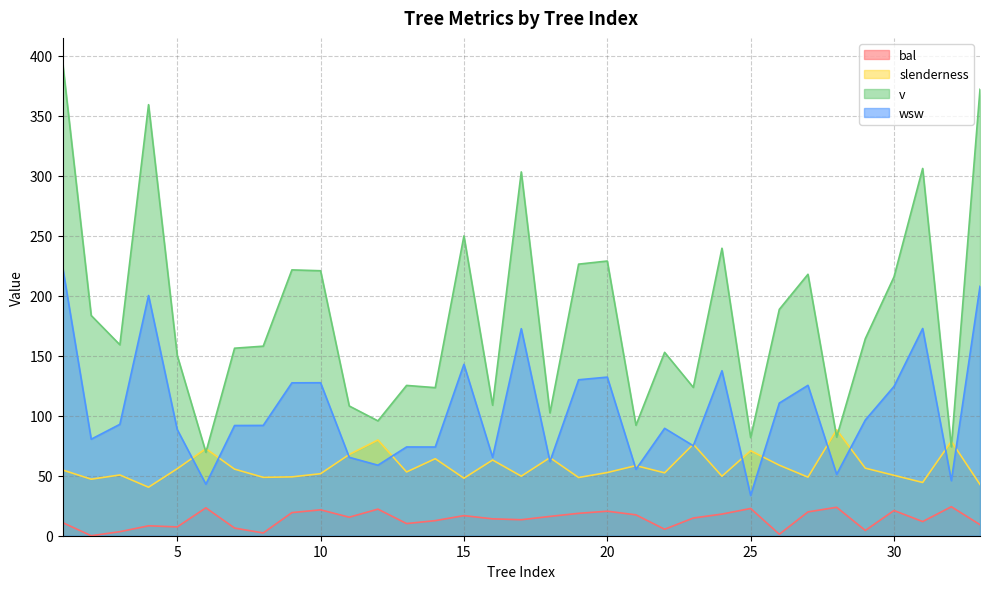

Reading left to right, transcribe all the data shown in this chart.

bal: 1=11.0	2=0.0	3=3.4	4=8.3	5=7.3	6=23.2	7=6.4	8=2.3	9=19.3	10=21.6	11=15.4	12=22.1	13=10.1	14=12.6	15=16.7	16=14.1	17=13.3	18=16.1	19=18.7	20=20.4	21=17.4	22=5.4	23=14.8	24=18.0	25=22.7	26=1.2	27=19.9	28=23.7	29=4.4	30=21.0	31=11.8	32=24.2	33=9.2
slenderness: 1=54.8	2=47.1	3=50.6	4=40.4	5=55.8	6=72.5	7=55.5	8=48.7	9=49.0	10=51.7	11=67.7	12=79.7	13=53.1	14=64.2	15=47.9	16=63.1	17=49.6	18=65.0	19=48.5	20=52.6	21=58.4	22=52.4	23=76.2	24=49.6	25=70.8	26=58.7	27=48.8	28=88.2	29=56.3	30=50.3	31=44.4	32=78.7	33=42.7
v: 1=395.0	2=183.4	3=159.1	4=359.1	5=150.3	6=69.5	7=156.2	8=157.9	9=221.5	10=220.8	11=108.1	12=95.7	13=125.2	14=123.4	15=249.8	16=108.7	17=303.1	18=102.3	19=226.2	20=228.8	21=92.0	22=152.8	23=123.6	24=239.5	25=81.8	26=188.6	27=217.8	28=82.2	29=164.2	30=215.6	31=306.0	32=74.0	33=371.9
wsw: 1=224.2	2=80.4	3=92.8	4=200.1	5=88.5	6=42.9	7=91.8	8=91.9	9=127.4	10=127.5	11=65.3	12=58.8	13=74.0	14=73.9	15=142.8	16=65.4	17=172.5	18=61.8	19=129.9	20=132.1	21=55.3	22=89.5	23=75.0	24=137.4	25=33.6	26=110.5	27=125.3	28=51.1	29=96.4	30=124.4	31=172.7	32=45.9	33=207.8